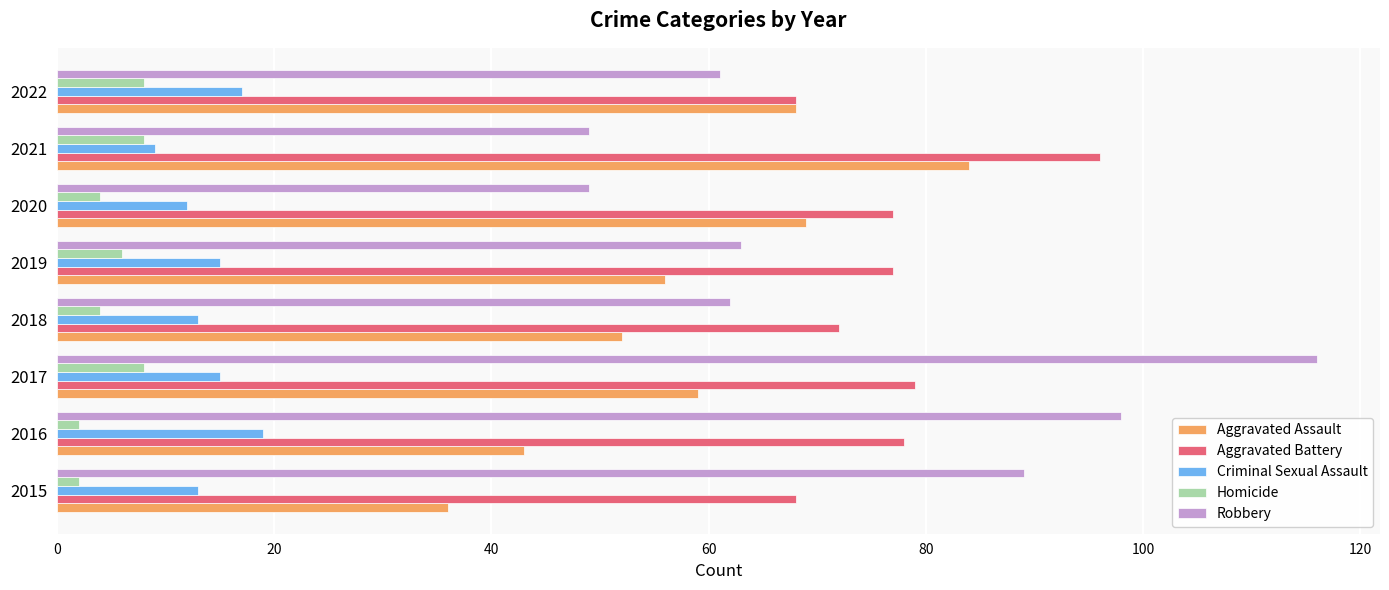

What is the minimum value for Criminal Sexual Assault?

9